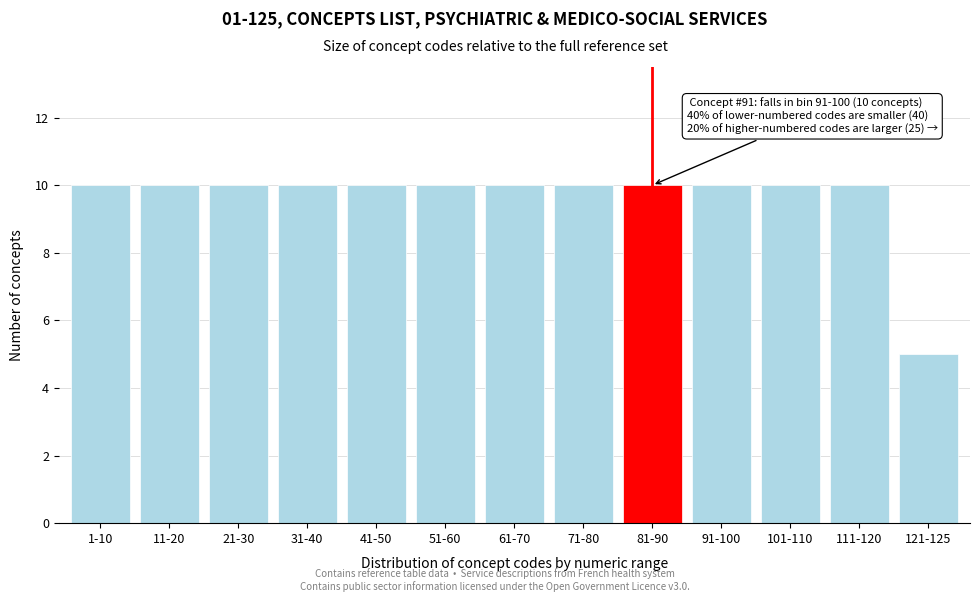

Reading right to left, transcribe all the data shown in this chart.

121-125=5	111-120=10	101-110=10	91-100=10	81-90=10	71-80=10	61-70=10	51-60=10	41-50=10	31-40=10	21-30=10	11-20=10	1-10=10